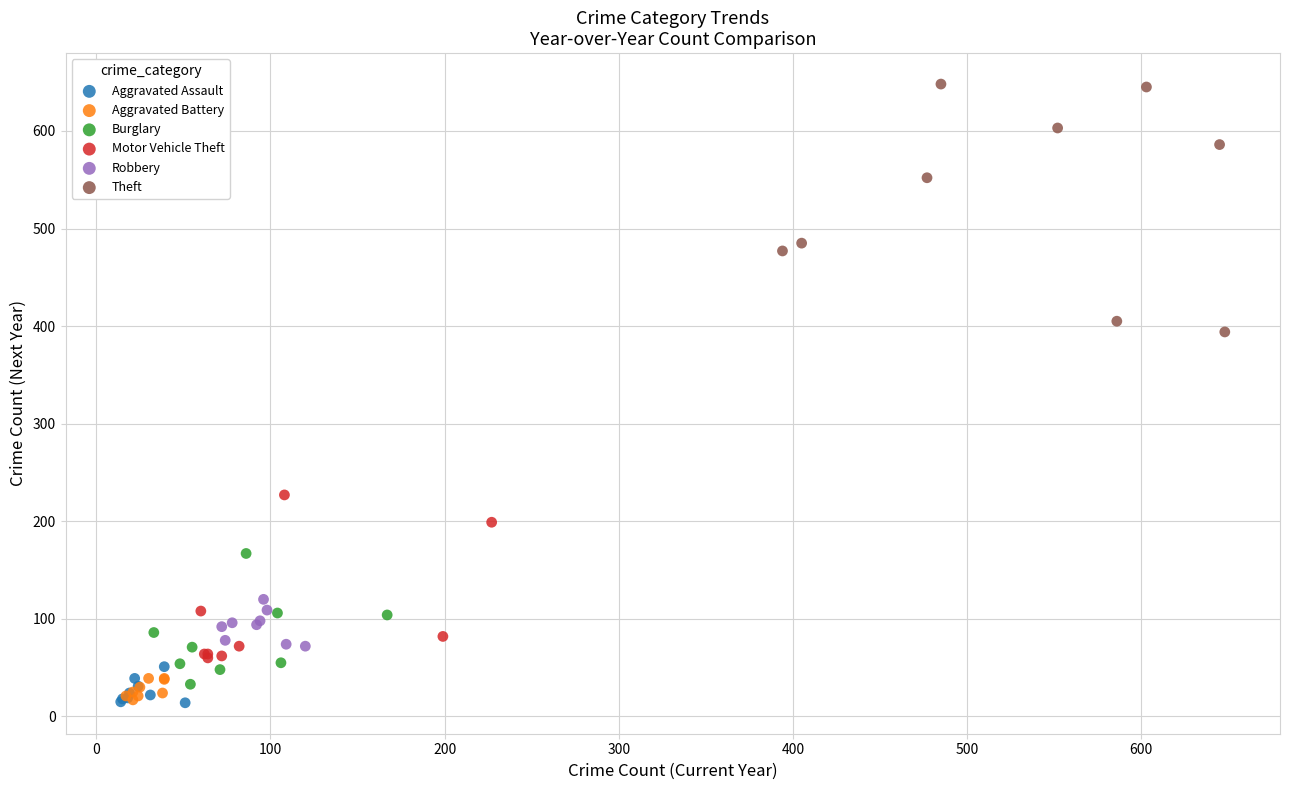

What are all the series names shown in the legend?

Aggravated Assault, Aggravated Battery, Burglary, Motor Vehicle Theft, Robbery, Theft